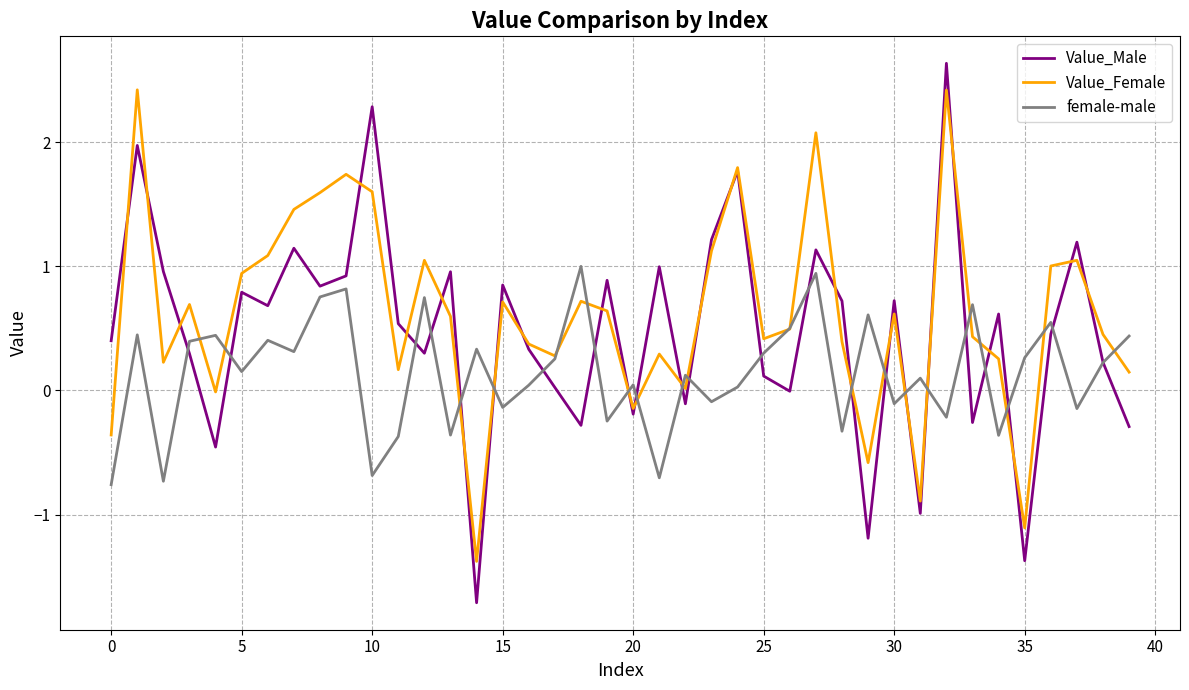

How many intersections are there between Value_Male and Value_Female?

25